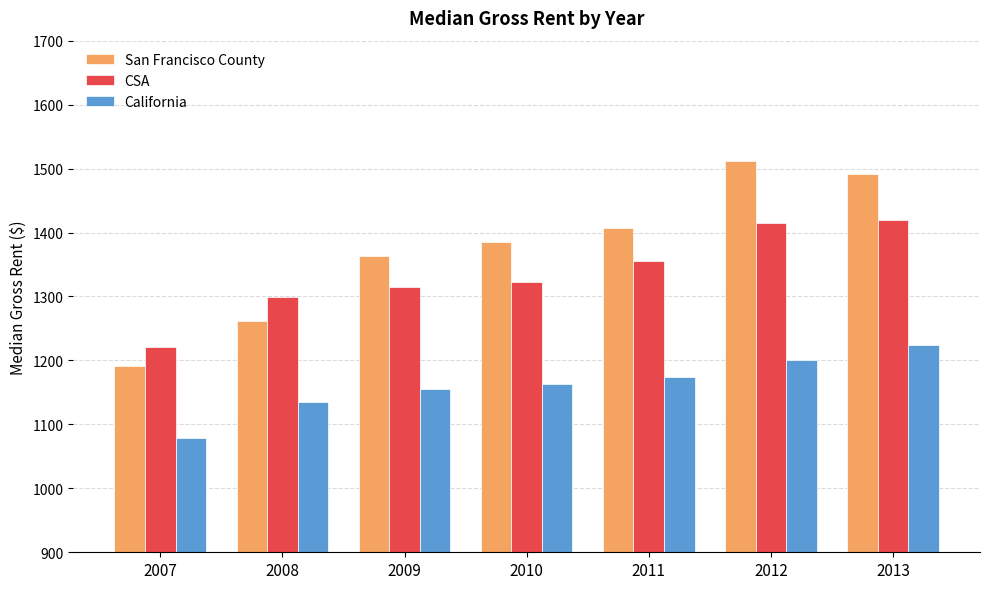

Which category has the highest value across all series?

2012